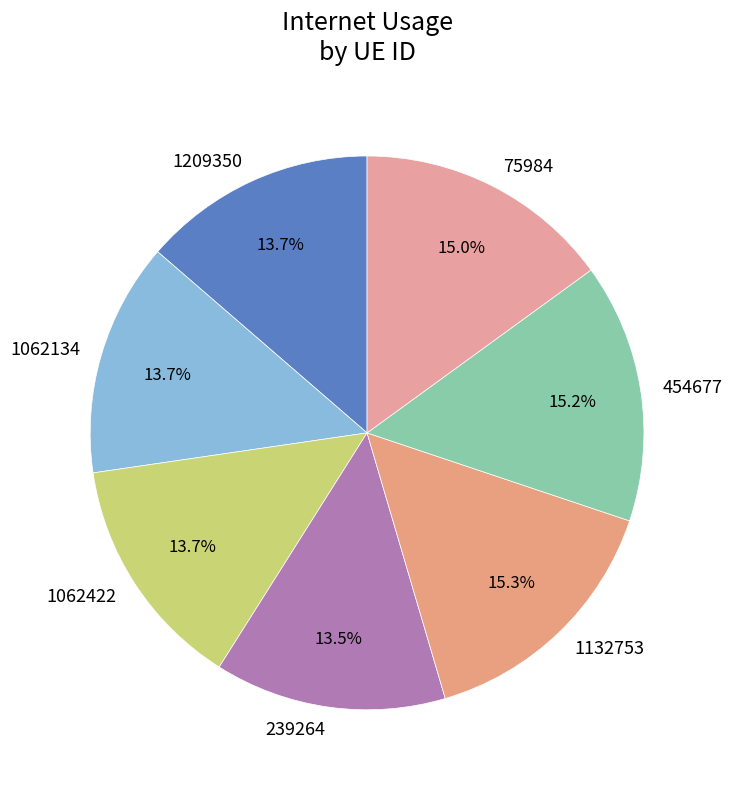

How much of the chart is everything except 75984?

85.0%